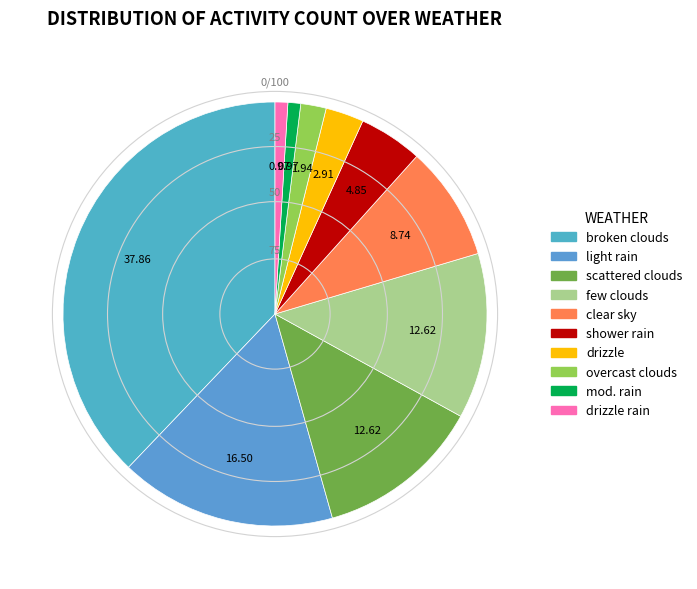

Does any single category account for the majority?

No